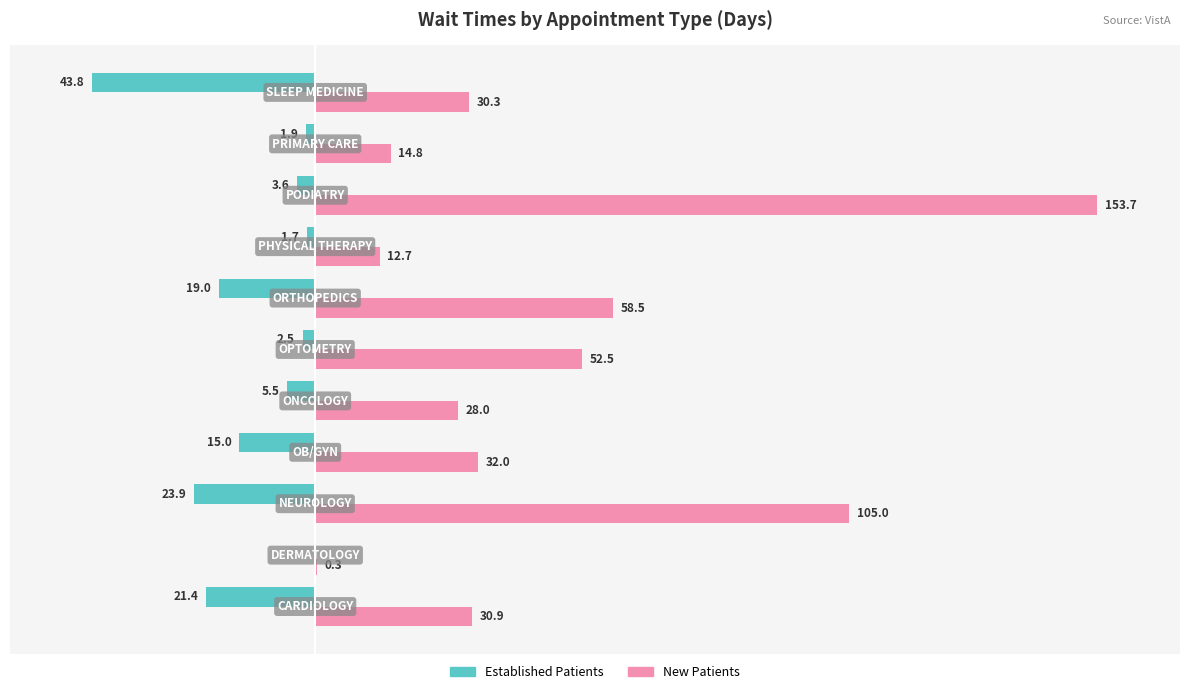

Which series has the largest range (max minus min)?

New Patients